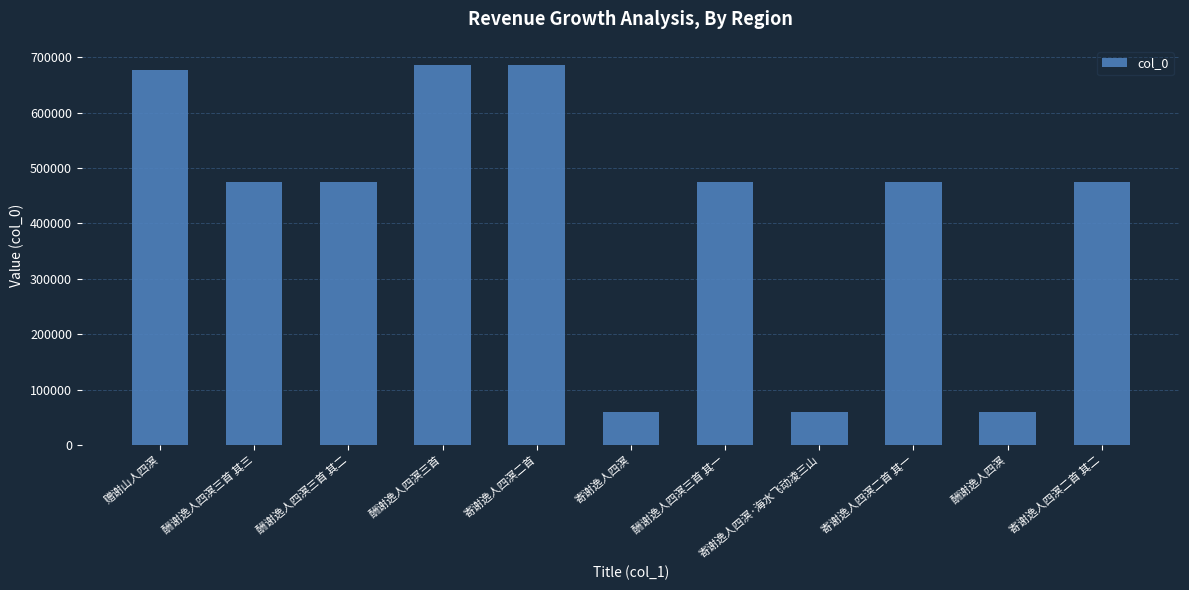

How many distinct data groups are displayed?

1